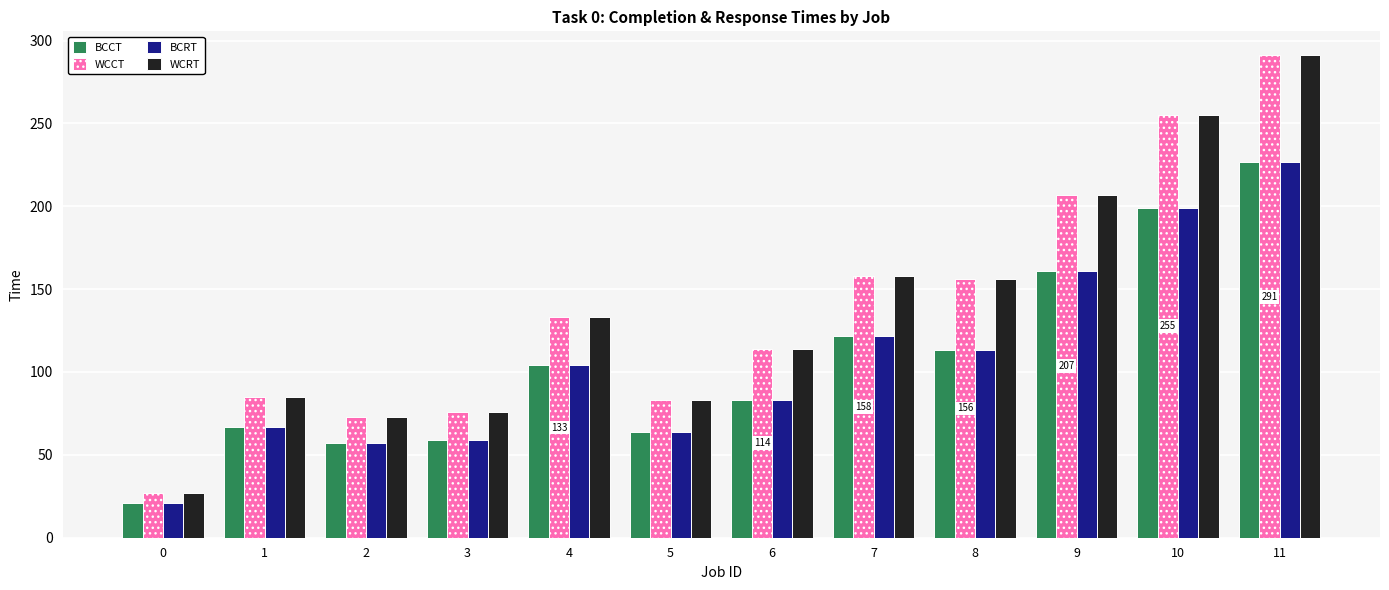

How many distinct data groups are displayed?

4